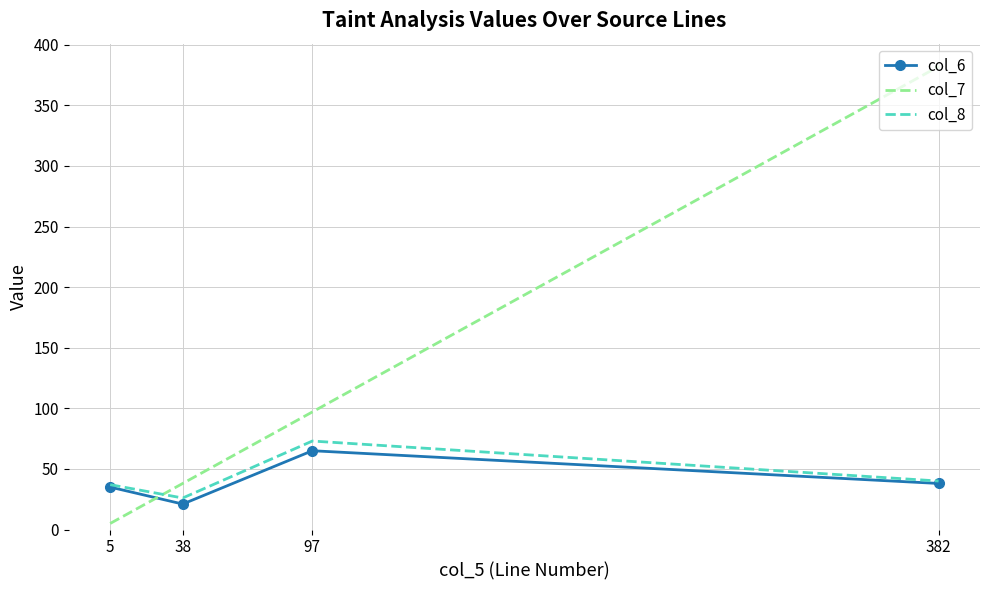

Which series has the largest total across all categories?

col_7